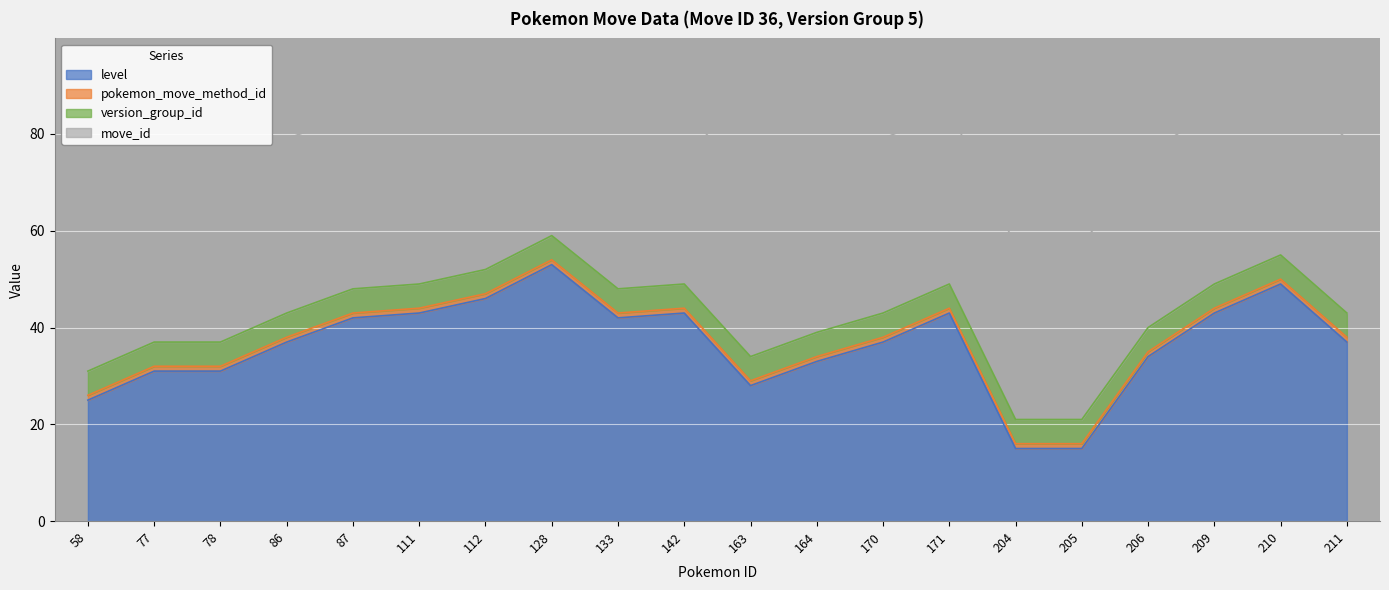

What is the average value of the level series?

36